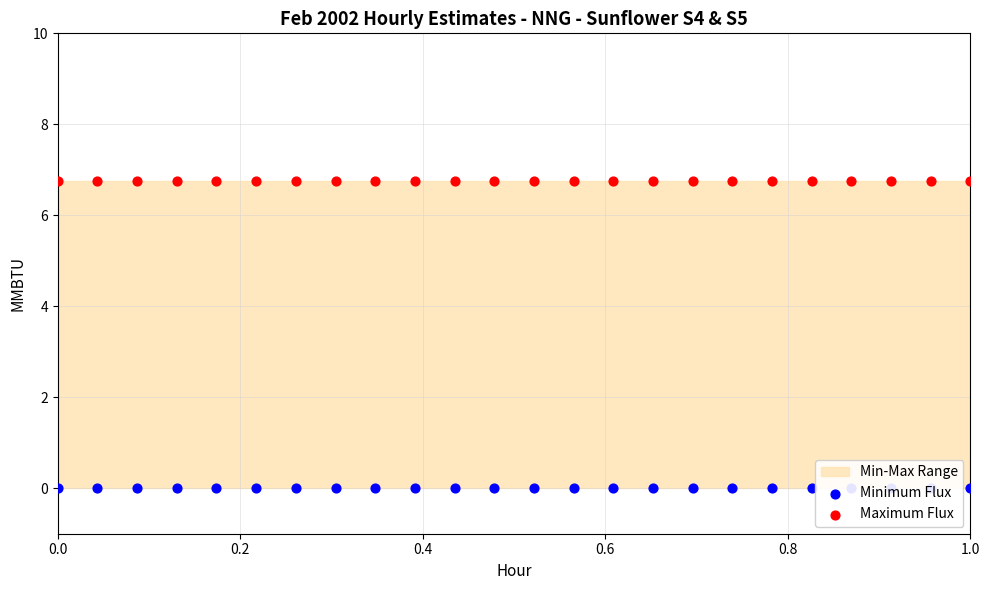

At how many categories does at least one series exceed 4?

24